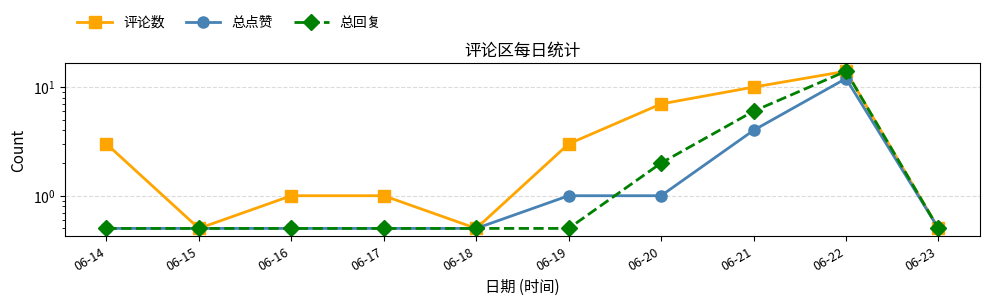

Is it true that 总回复 equals 0.7 at 06-14?

False